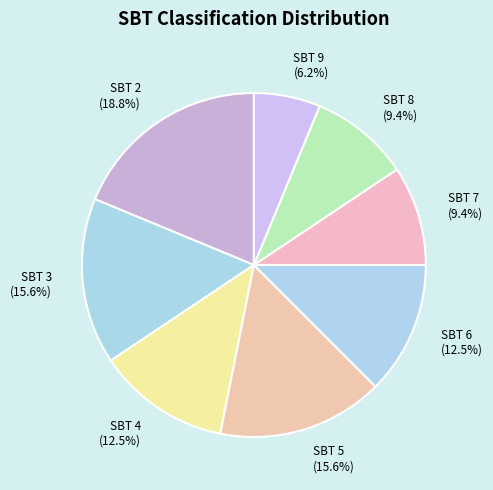

What portion of the pie excludes SBT 4 (12.5%)?

87.5%